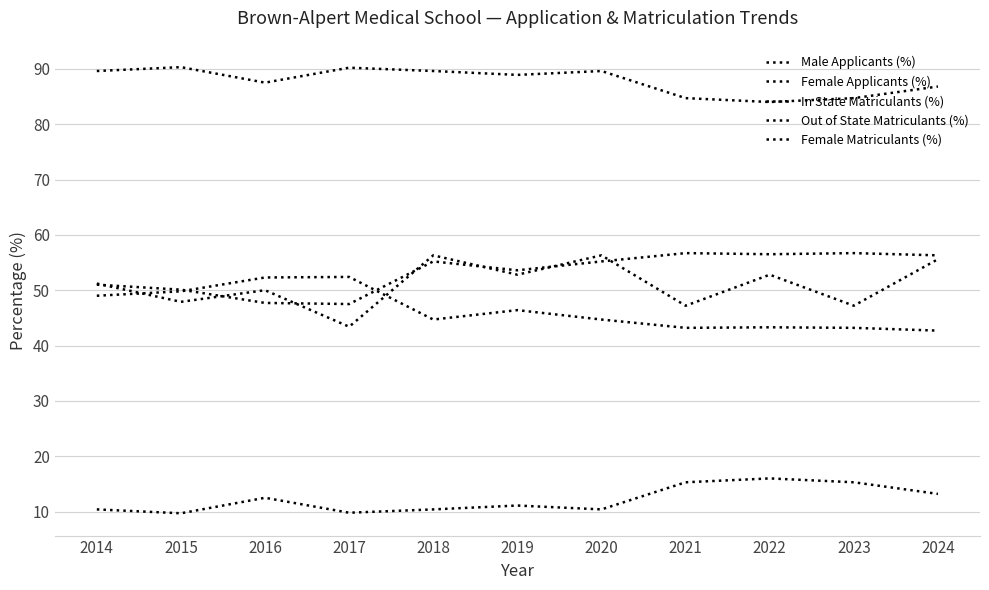

Reading right to left, what are all the values shown in this chart?

Male Applicants (%): 42.7	43.2	43.3	43.2	44.7	46.4	44.7	52.4	52.3	49.8	49.0
Female Applicants (%): 56.3	56.7	56.5	56.7	55.2	53.6	55.2	47.5	47.7	50.1	51.0
In State Matriculants (%): 13.2	15.3	16.0	15.3	10.4	11.1	10.4	9.8	12.5	9.7	10.4
Out of State Matriculants (%): 86.8	84.7	84.0	84.7	89.6	88.9	89.6	90.2	87.5	90.3	89.6
Female Matriculants (%): 55.6	47.2	52.8	47.2	56.3	52.8	56.3	43.4	50.0	47.9	51.2